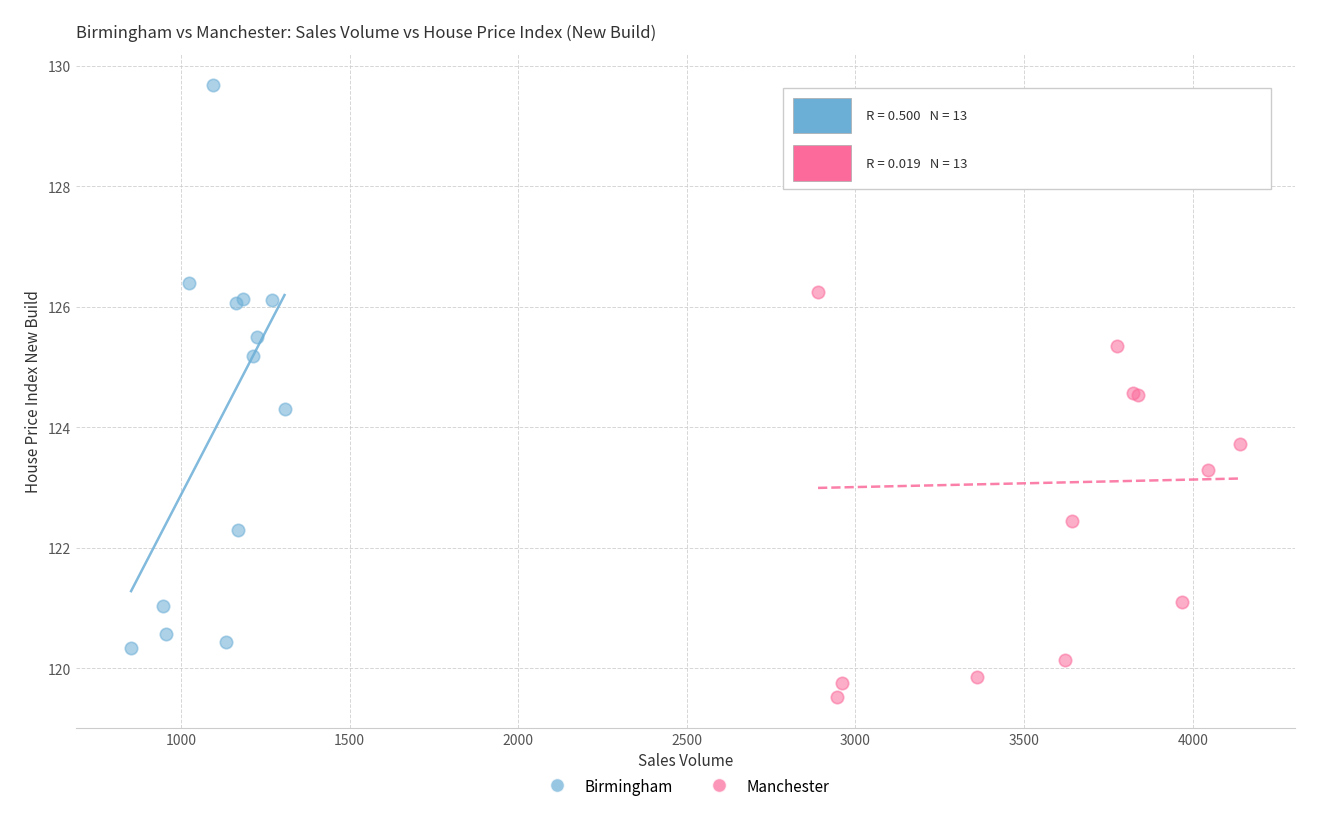

Which series contains the highest Y value?

Birmingham